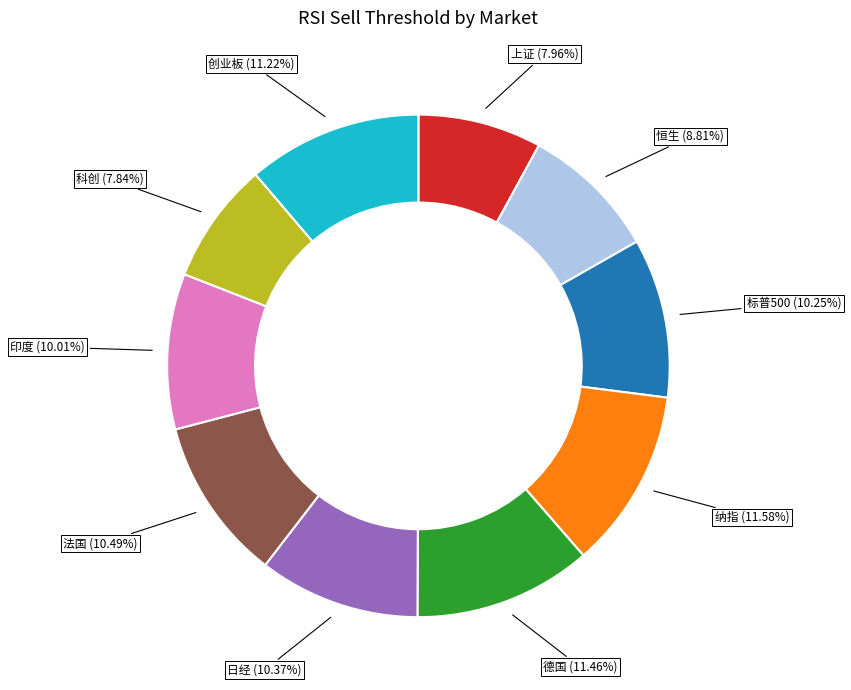

How many slices are in this pie chart?

10